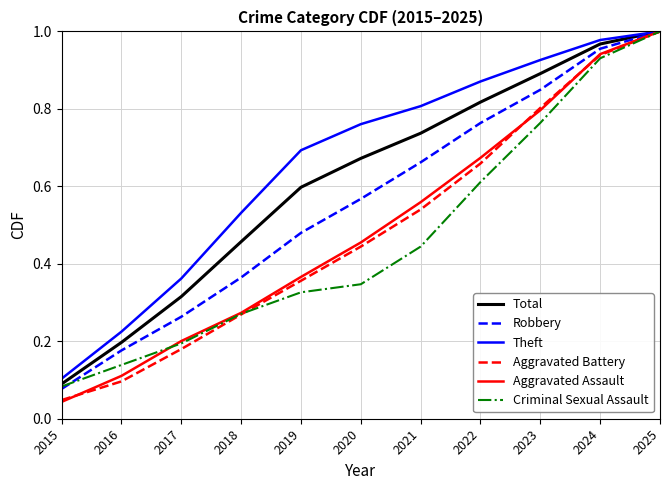

The Total series shows 0.3 at 2019. True or false?

False